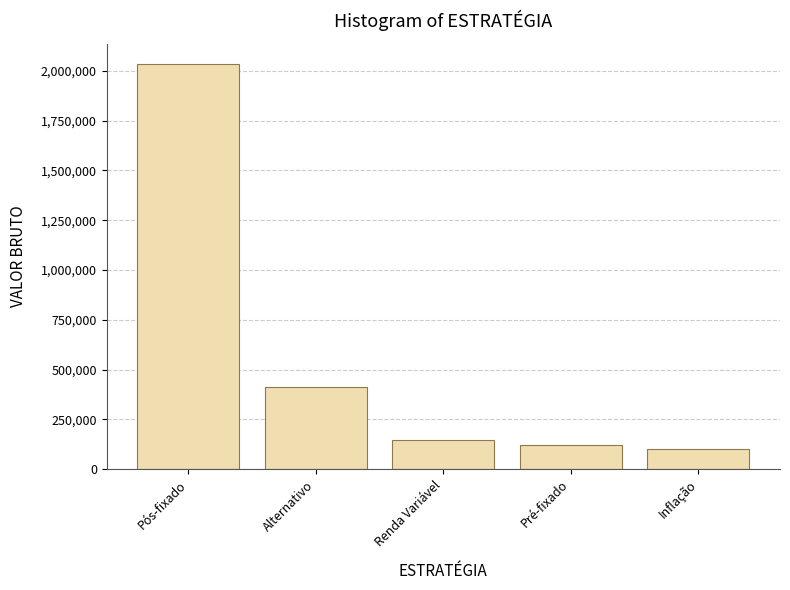

The chart shows a value of 200087.6 at Pré-fixado. True or false?

False